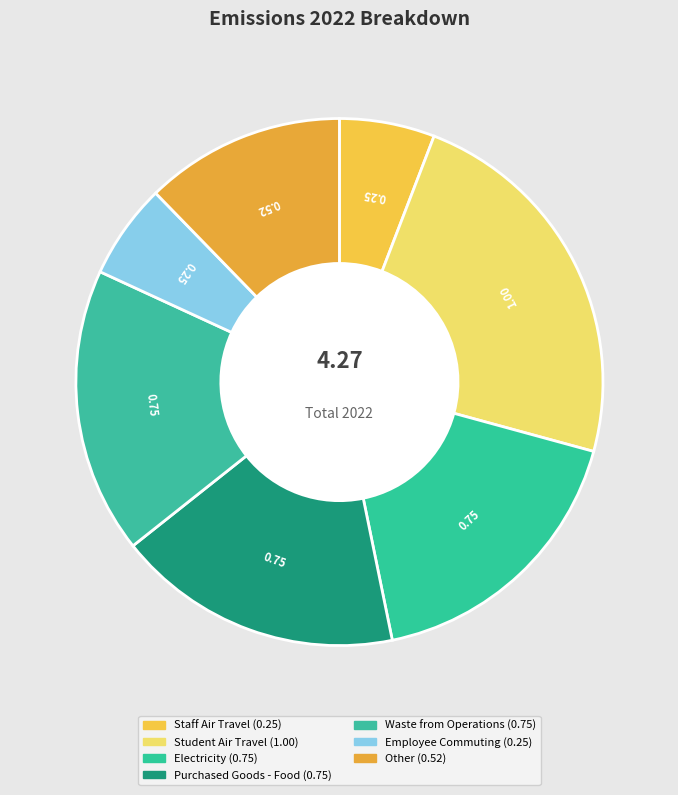

What is the change in value from Student Air Travel to Waste from Operations?

-0.2